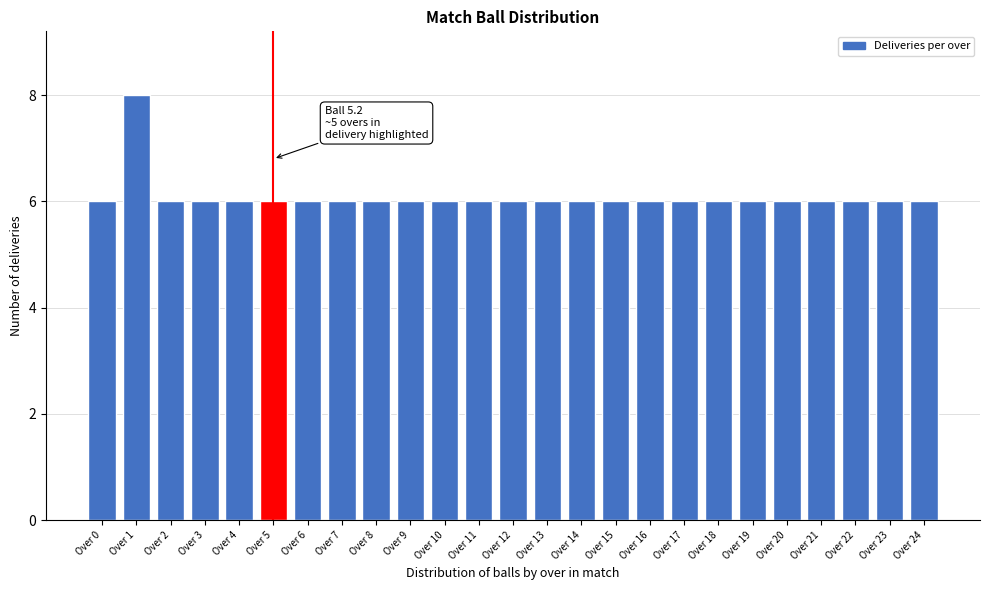

Reading left to right, list all the values displayed in this chart.

6	8	6	6	6	6	6	6	6	6	6	6	6	6	6	6	6	6	6	6	6	6	6	6	6